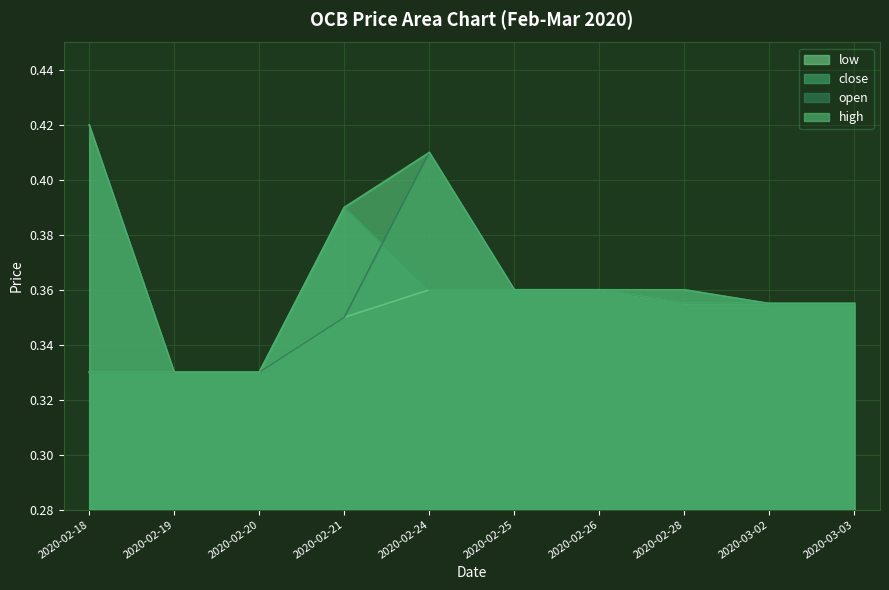

Reading left to right, extract all data points from this chart.

open: 2020-02-18=0.4	2020-02-19=0.3	2020-02-20=0.3	2020-02-21=0.3	2020-02-24=0.4	2020-02-25=0.4	2020-02-26=0.4	2020-02-28=0.4	2020-03-02=0.4	2020-03-03=0.4
high: 2020-02-18=0.4	2020-02-19=0.3	2020-02-20=0.3	2020-02-21=0.4	2020-02-24=0.4	2020-02-25=0.4	2020-02-26=0.4	2020-02-28=0.4	2020-03-02=0.4	2020-03-03=0.4
low: 2020-02-18=0.3	2020-02-19=0.3	2020-02-20=0.3	2020-02-21=0.3	2020-02-24=0.4	2020-02-25=0.4	2020-02-26=0.4	2020-02-28=0.4	2020-03-02=0.4	2020-03-03=0.4
close: 2020-02-18=0.3	2020-02-19=0.3	2020-02-20=0.3	2020-02-21=0.4	2020-02-24=0.4	2020-02-25=0.4	2020-02-26=0.4	2020-02-28=0.4	2020-03-02=0.4	2020-03-03=0.4